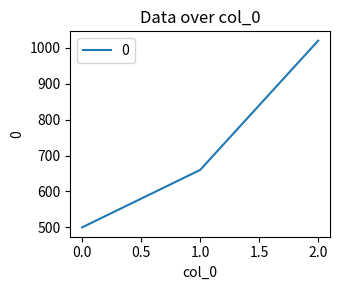

List the labels in order of value, largest first.

2.0, 1.0, 0.0